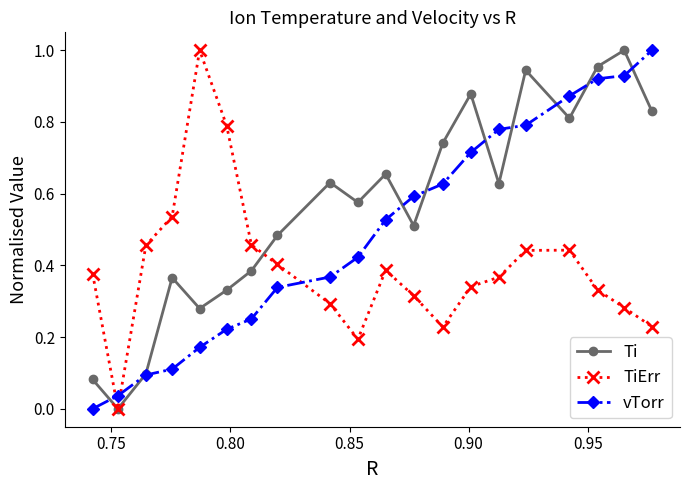

How many interior local valleys does the Ti series have?

6